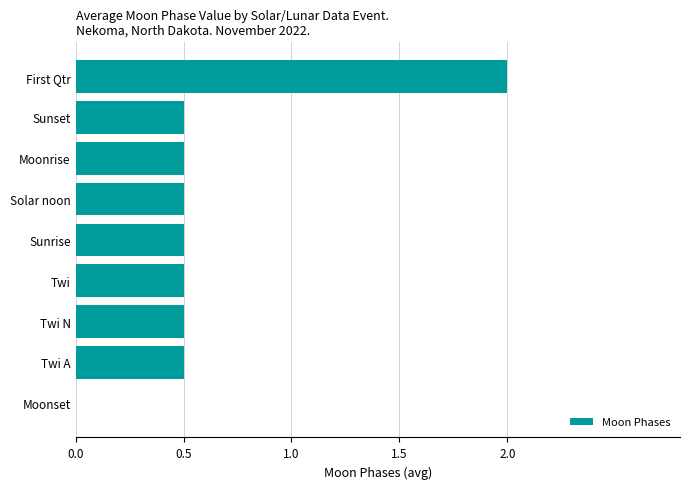

Is it true that the value at Solar noon is 0.5?

True